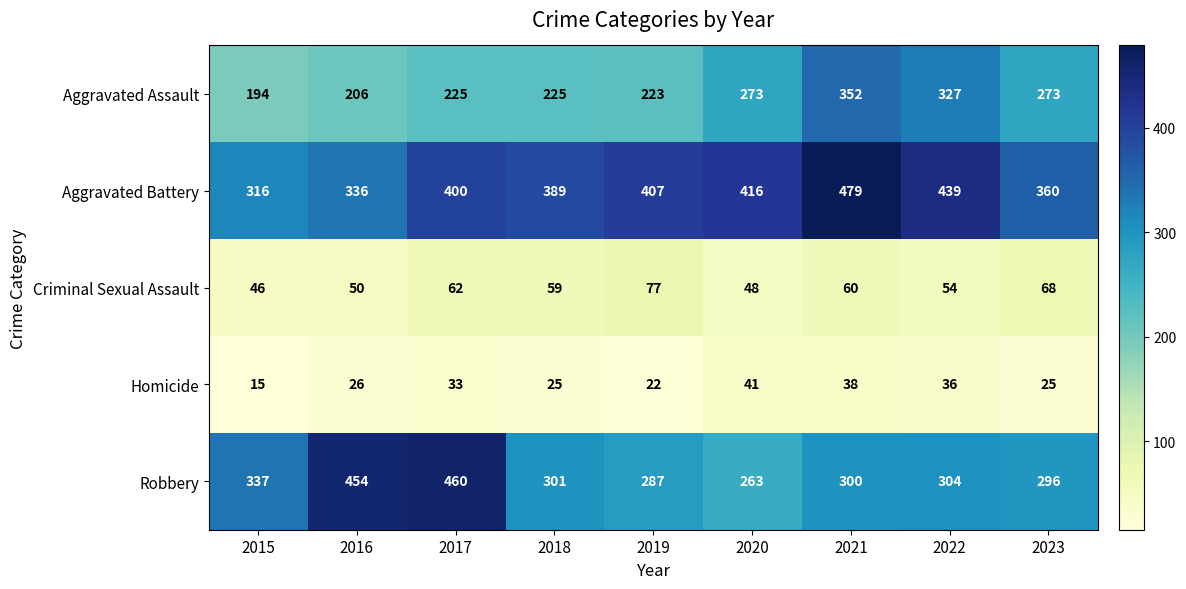

Is it true that Robbery equals 513 at 2018?

False